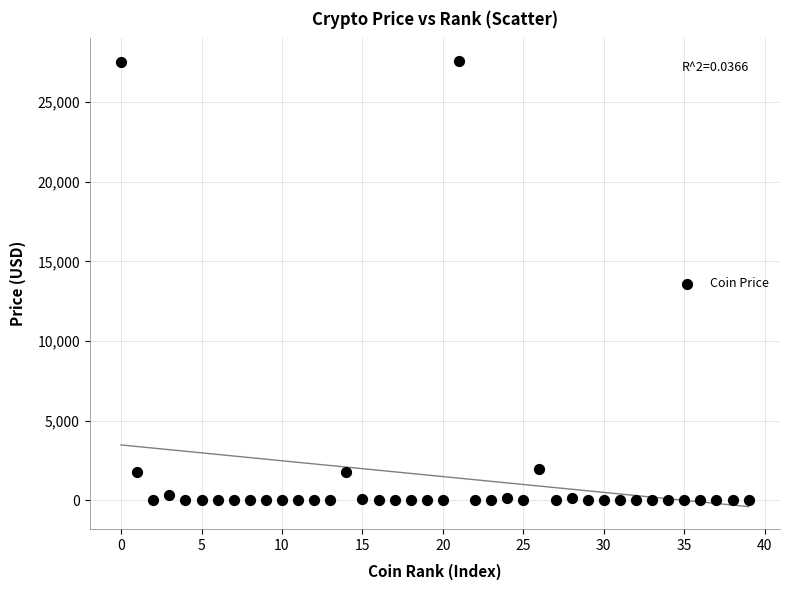

What is the range of Y values (max minus min)?

27602.6